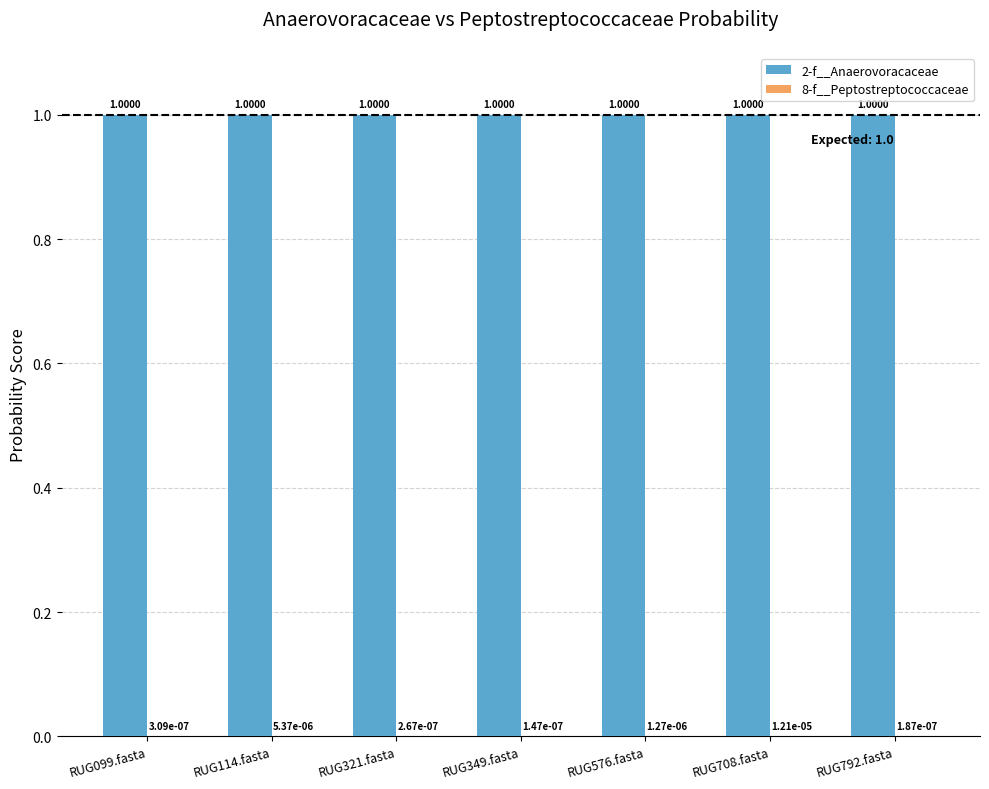

What is the total value across all series at RUG708.fasta?

1.0